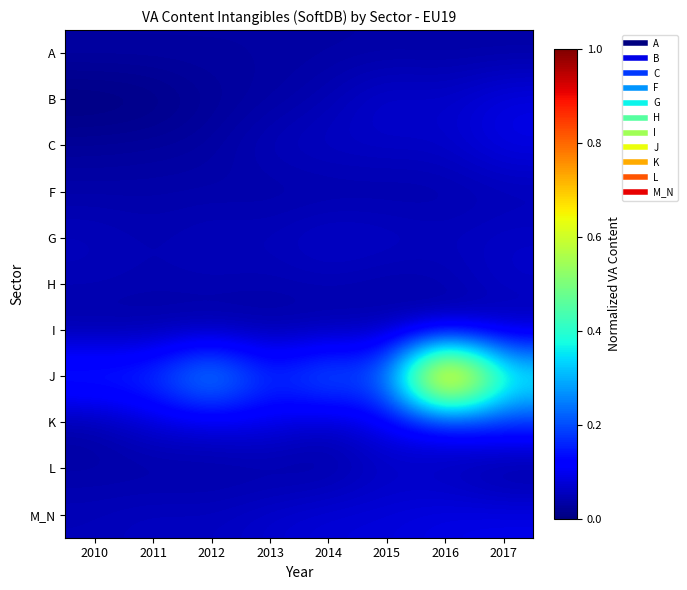

Rank the series by their maximum value, from lowest to highest.

A, I, F, L, H, G, B, C, M_N, K, J